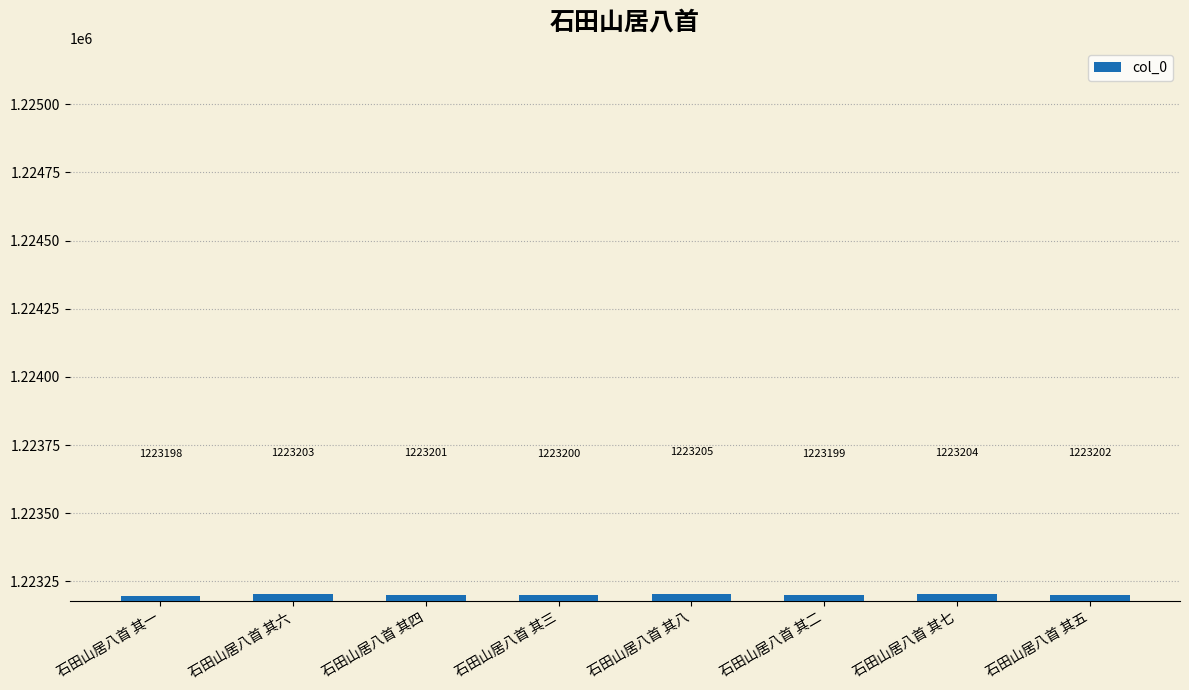

Where is the data nearest to the value 1223201?

石田山居八首 其四